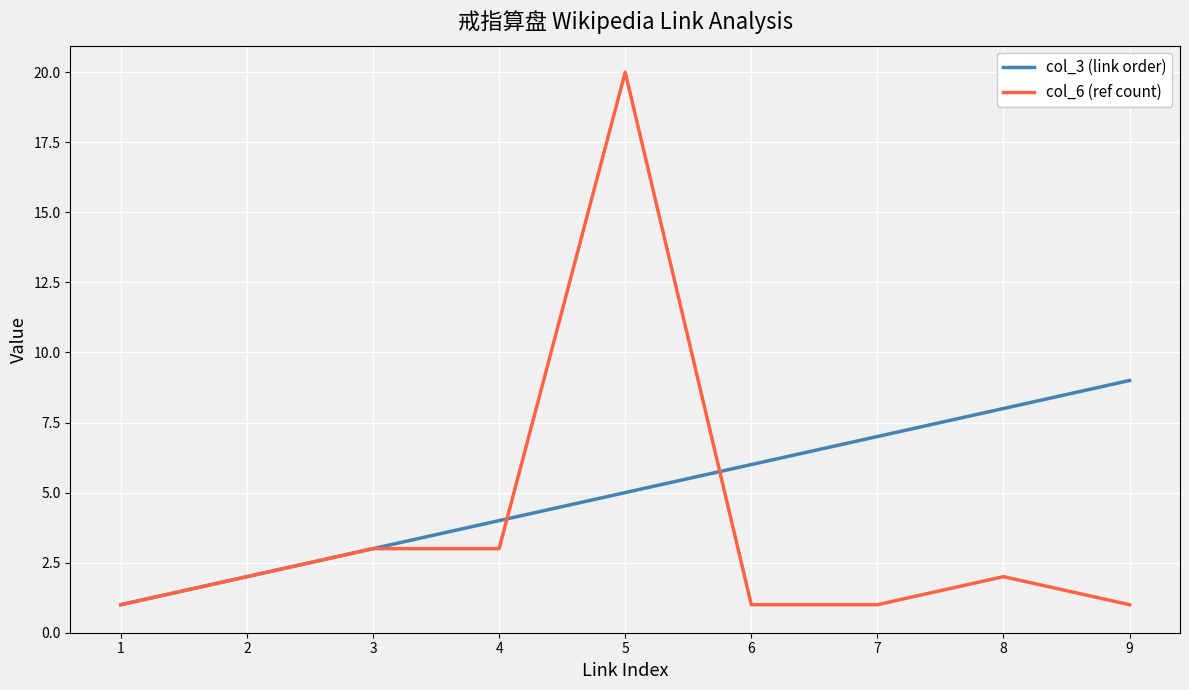

The col_3 (link order) series shows 7 at 5. True or false?

False